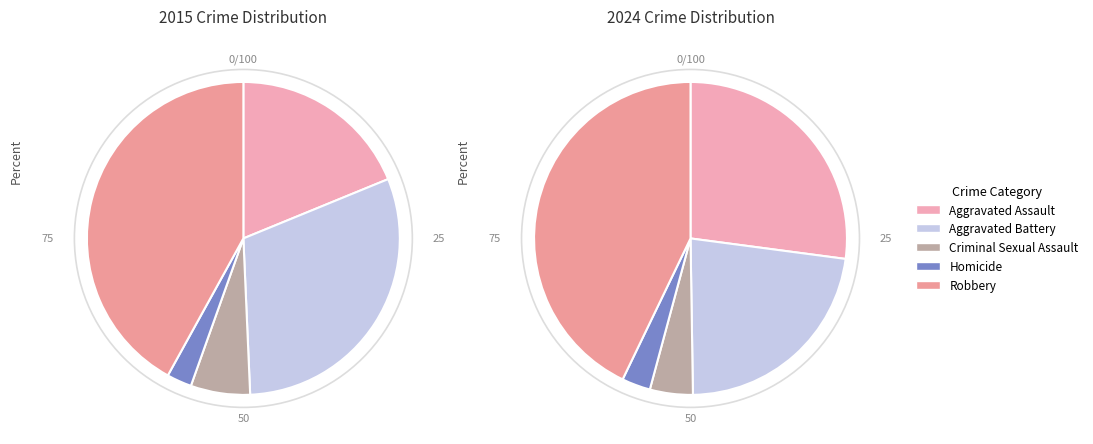

Is there any slice that represents more than half of the pie?

No